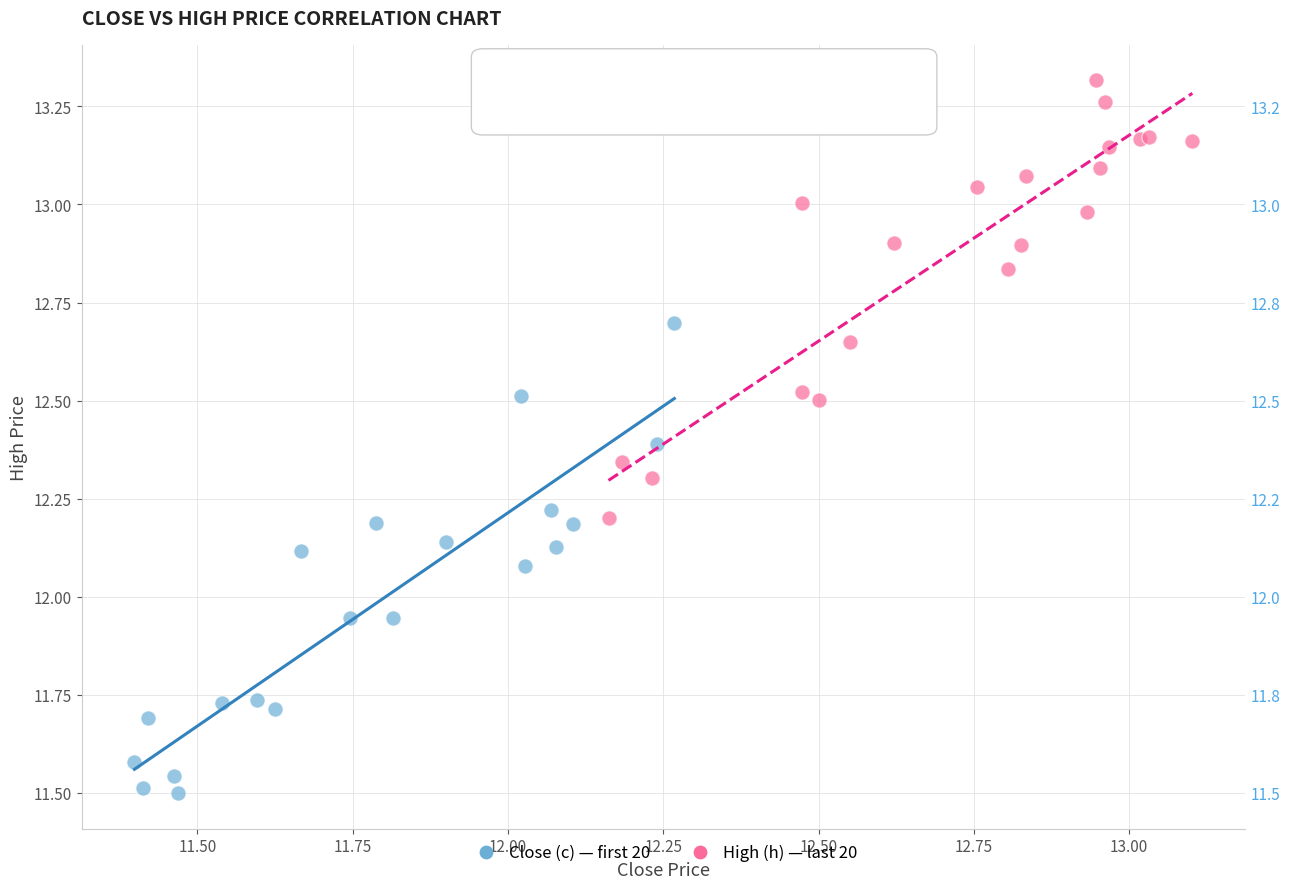

Which series contains the lowest Y value?

Close (c) — first 20